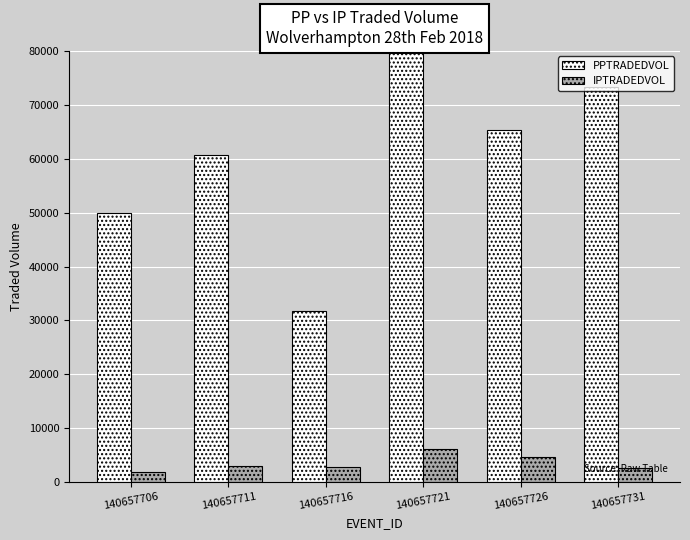

Is the value of IPTRADEDVOL at 140657706 greater than the value of PPTRADEDVOL at 140657726?

No